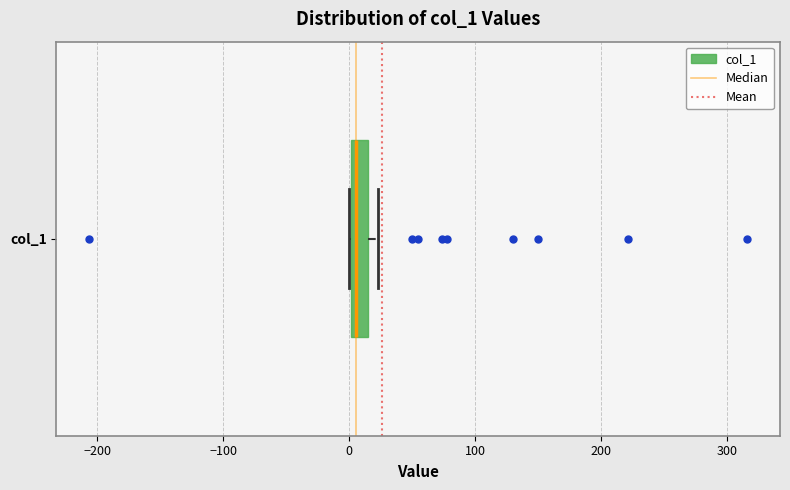

Where does the median line of the box for col_1 sit on the x-axis? The values are not printed on the chart, so give them approximately, as read against the axis.

10